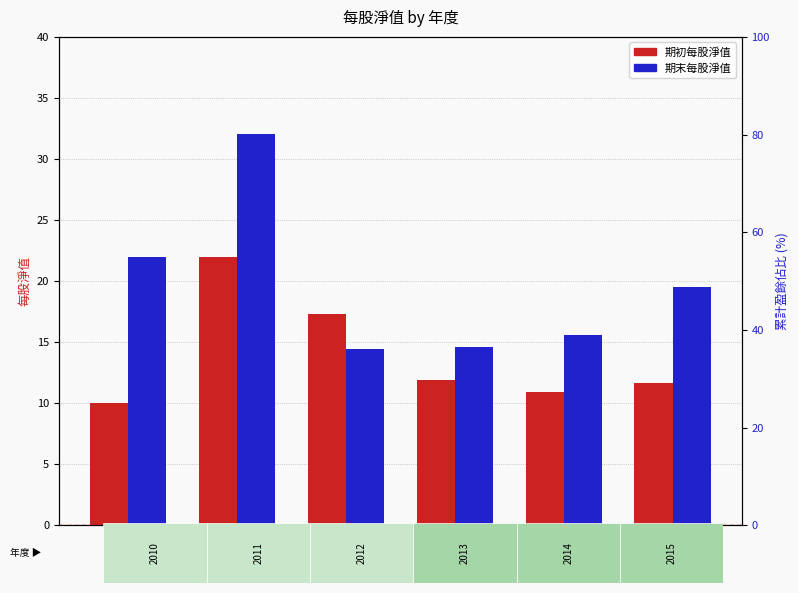

What is the spread (max minus min) of values at 2010?

12.0